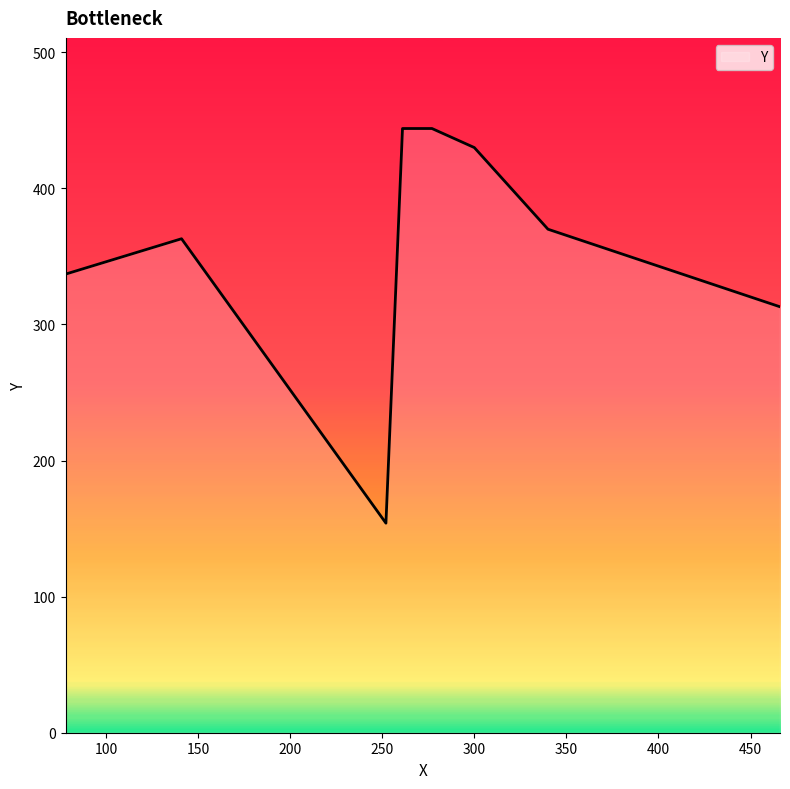

What is the maximum value shown in the chart?

444